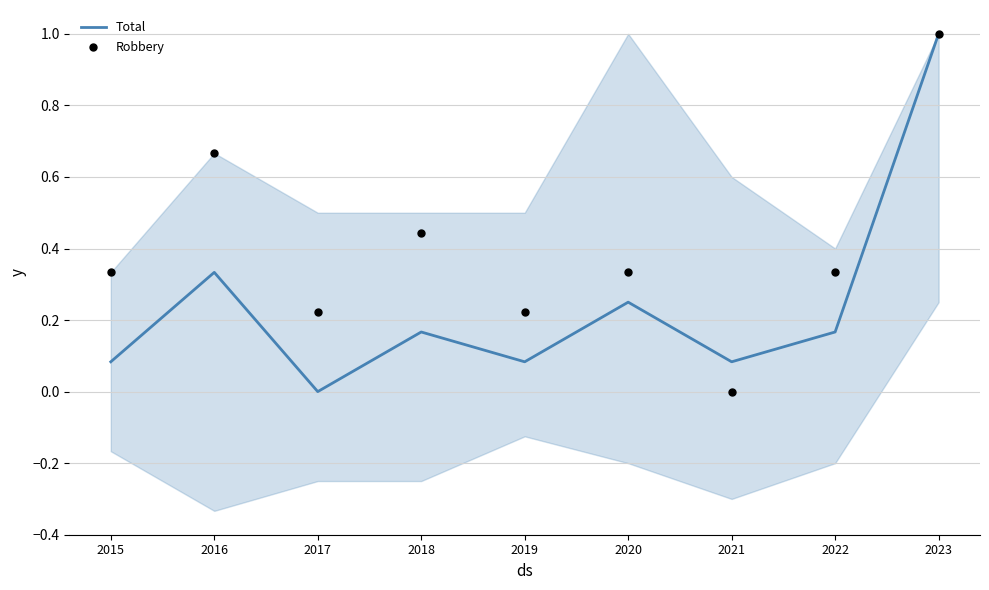

Which series contains the highest Y value?

Total